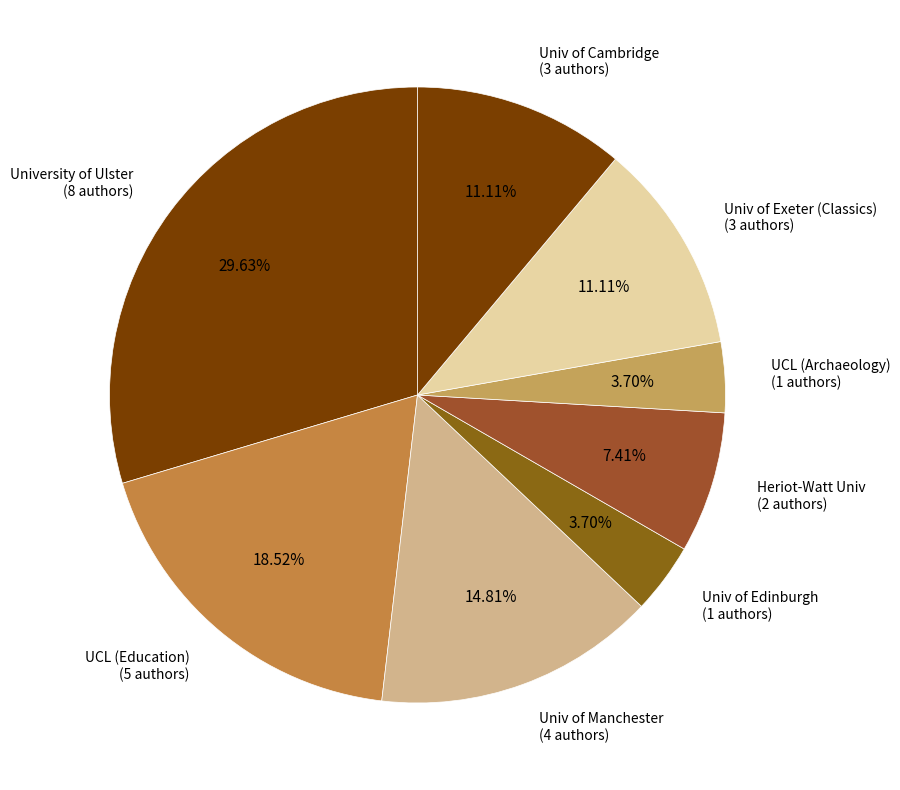

Do Univ of Edinburgh (1 authors) and Heriot-Watt Univ (2 authors) together represent more than half of the pie?

No